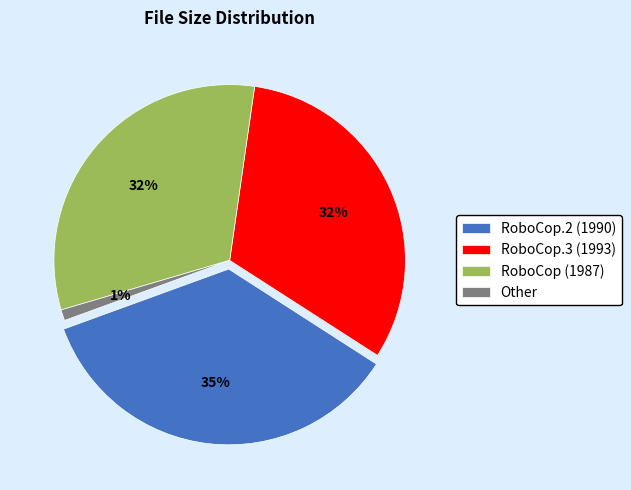

Does RoboCop.2.1990.720p.BRRip.XviD-SHiRK.avi represent more than half of the total?

No